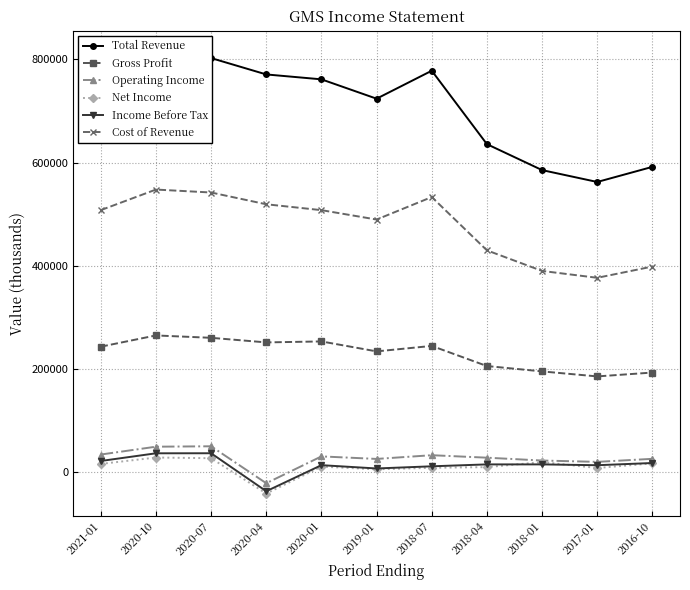

How many data points in Total Revenue are less than 751200?

5